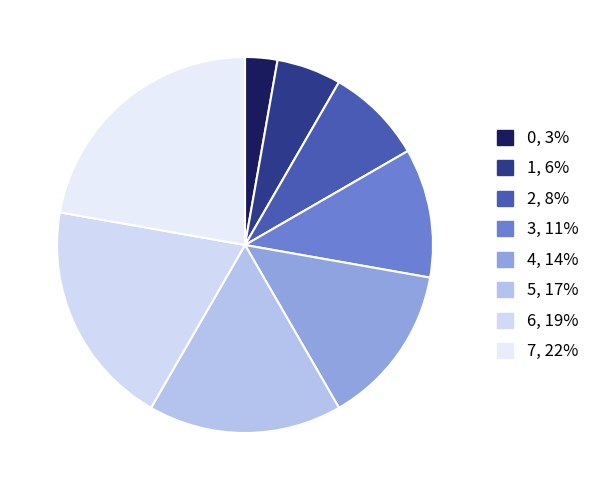

To the nearest percent, what is the difference between the 4 and 3 slice percentages?

3%